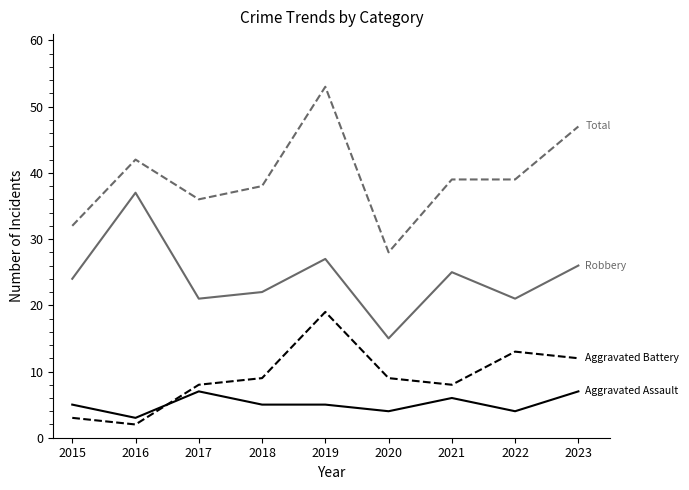

At which category is the sum across all series the highest?

2019